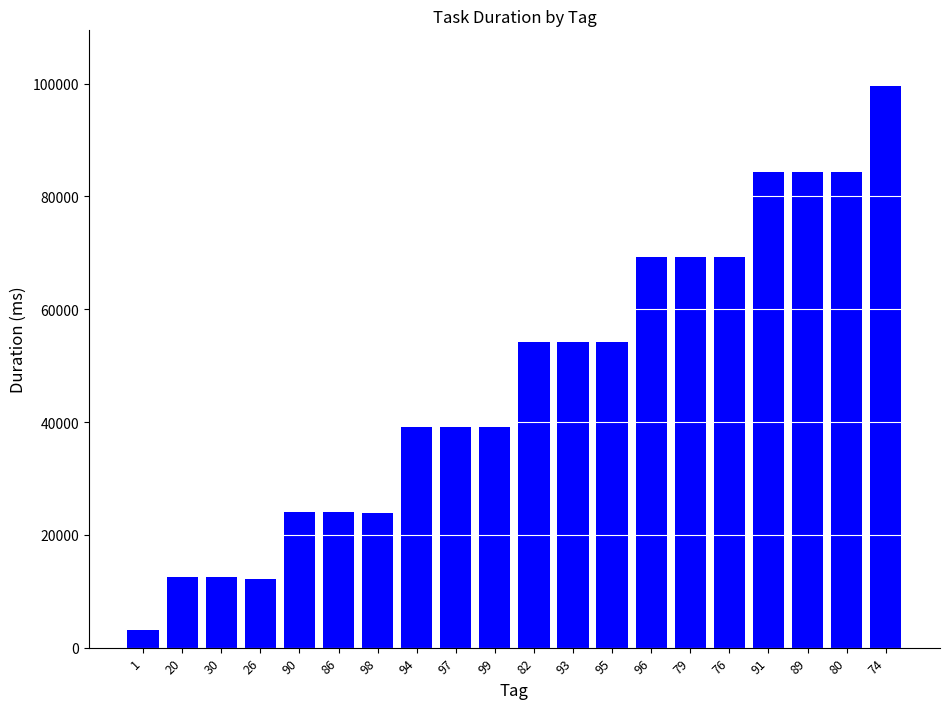

What is the difference between the second highest and second lowest values?

72151